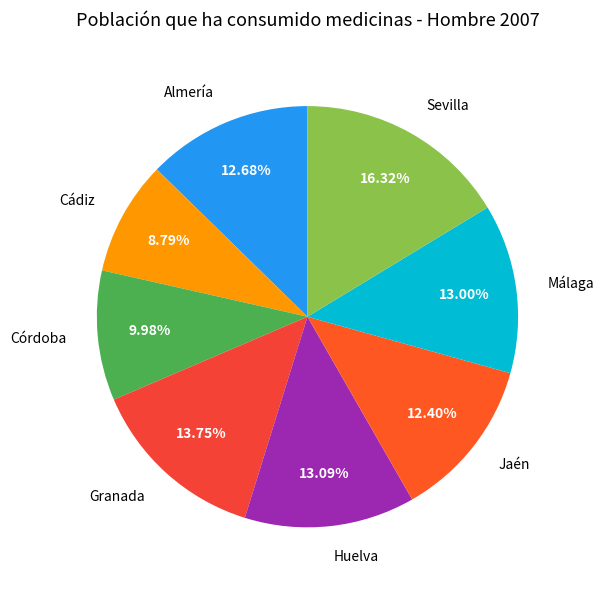

Which category has the biggest portion of the pie?

Sevilla